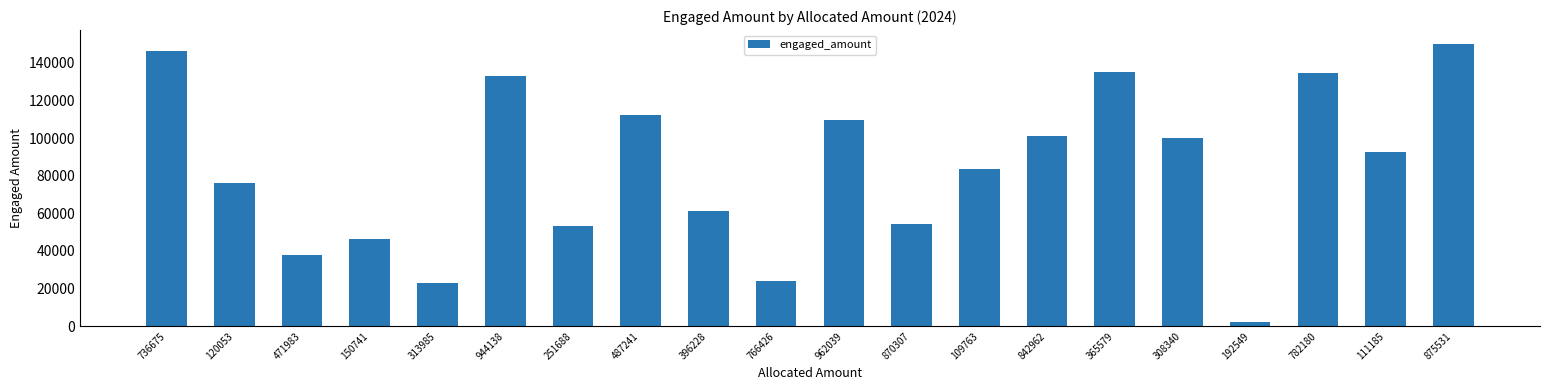

Which category has the lowest value across all series?

192549